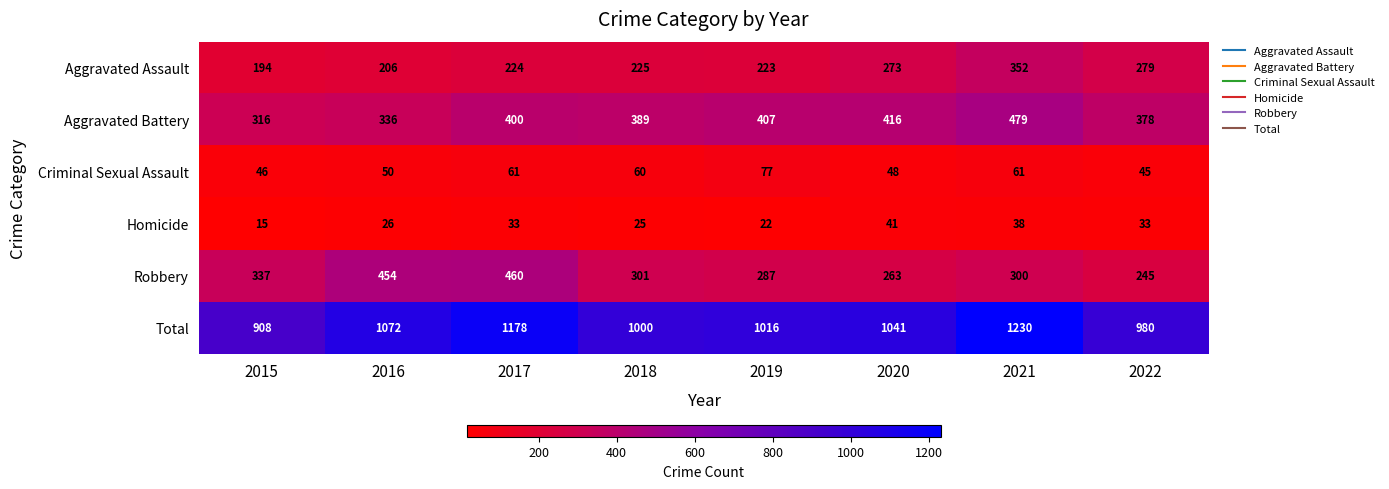

How many categories are shown in the chart?

8